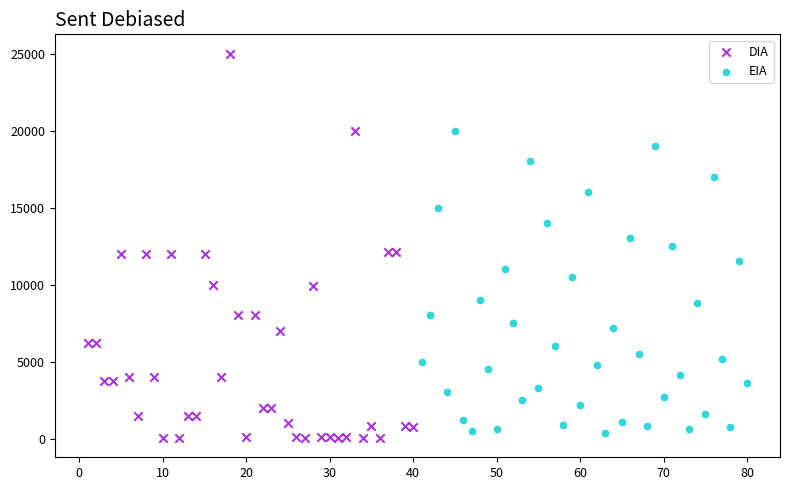

Which series contains the lowest Y value?

DIA